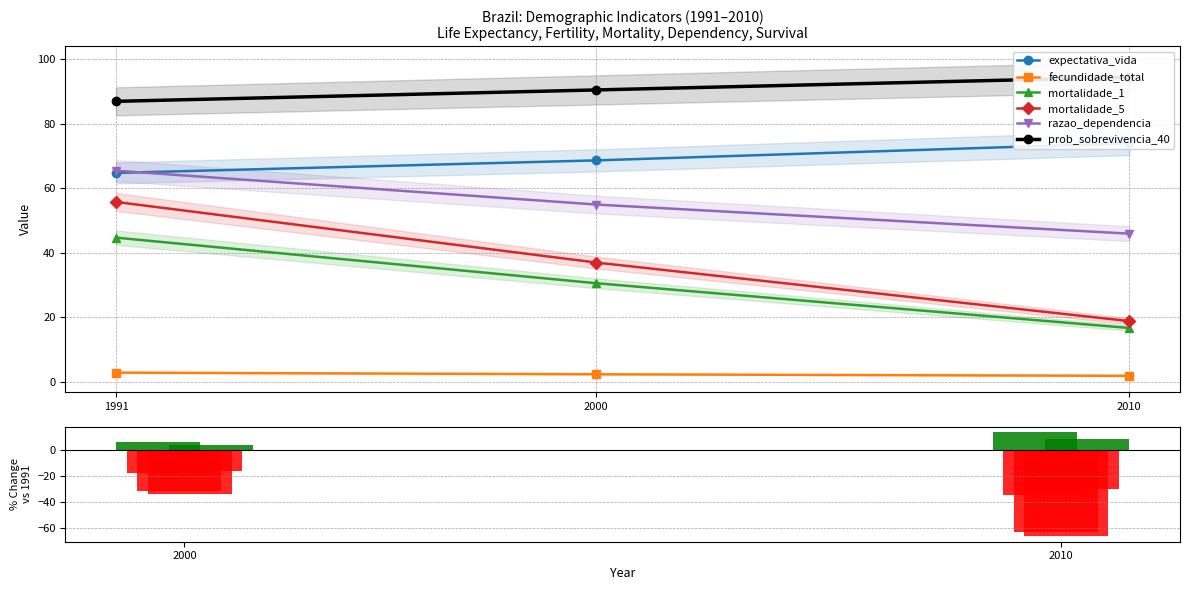

What is the minimum value shown in the chart?

-66.2